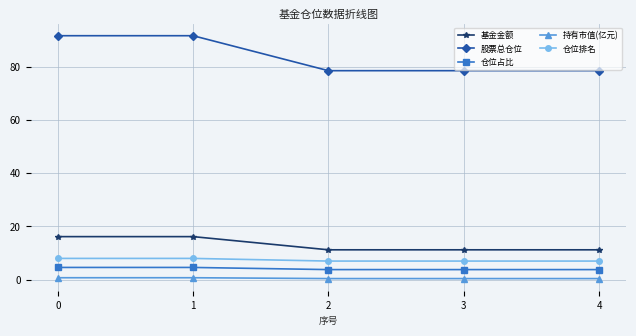

True or false: 基金金额 and 仓位占比 intersect in this chart.

False